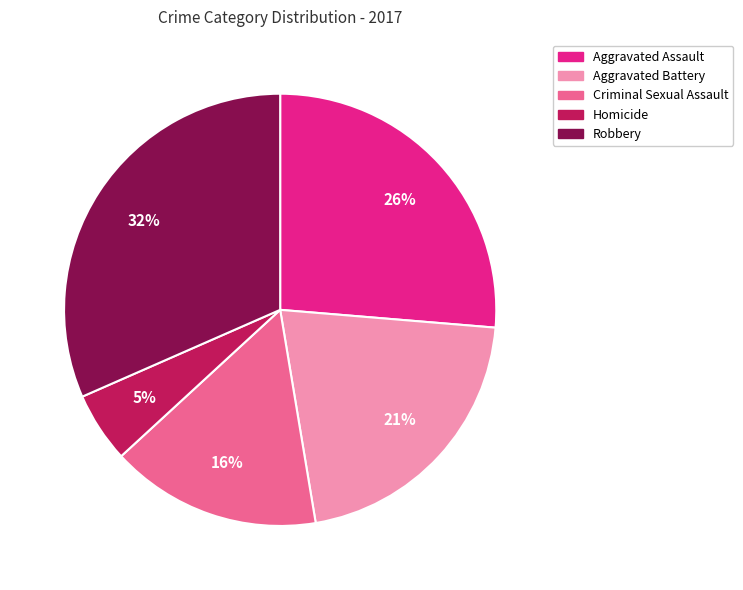

The Aggravated Battery slice represents 21% of the pie. True or false?

True